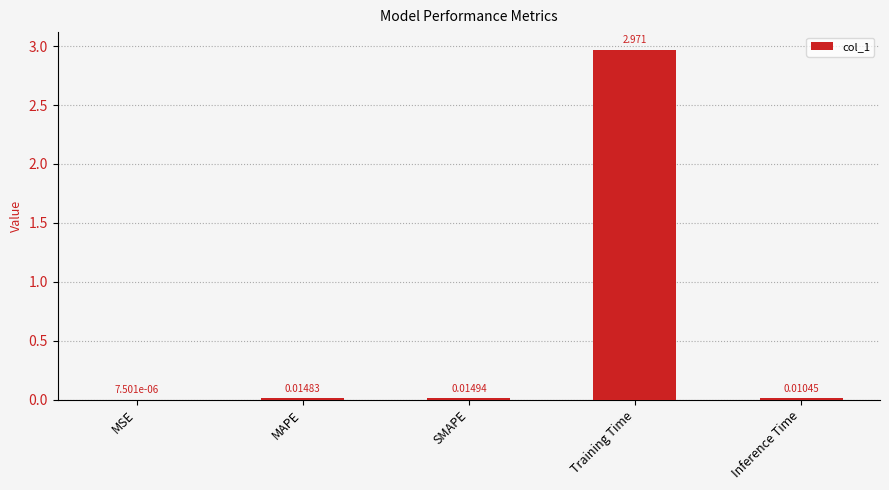

Which has a higher value, Training Time or MAPE?

Training Time